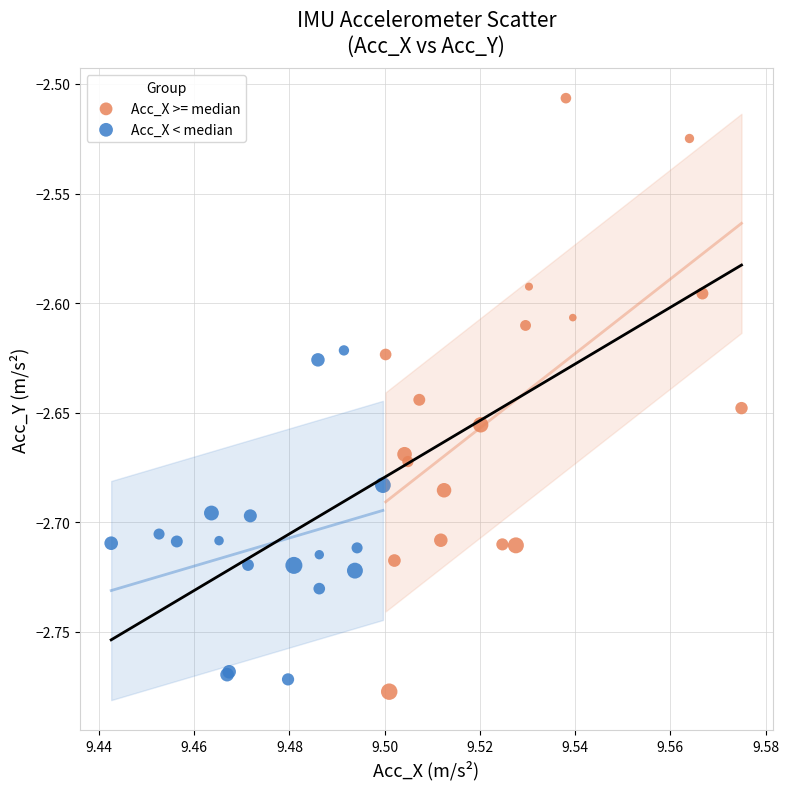

What are all the series names shown in the legend?

Acc_X >= median, Acc_X < median